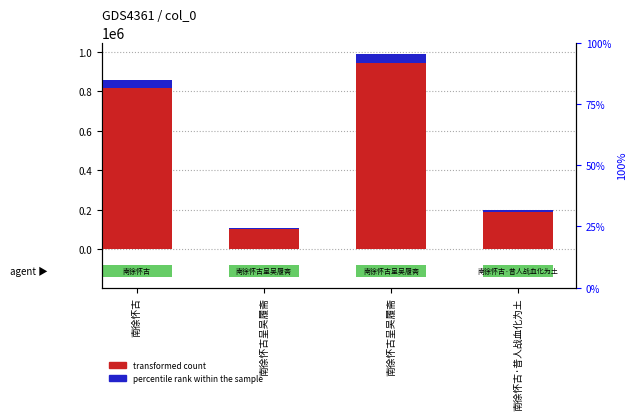

Which series has the largest total across all categories?

transformed count